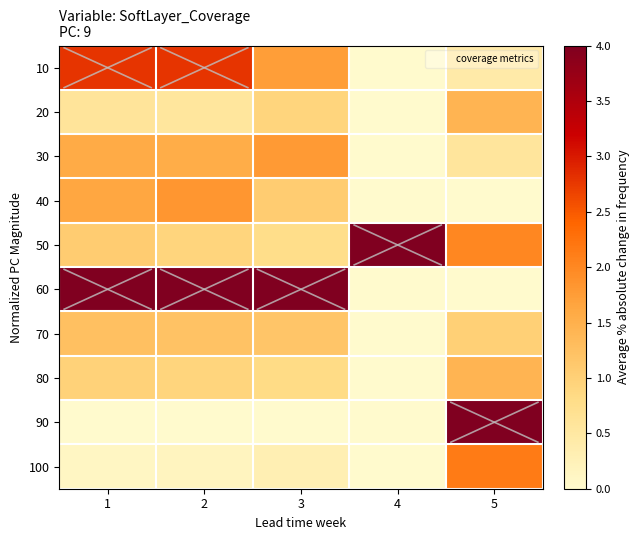

Which series has the largest range (max minus min)?

60